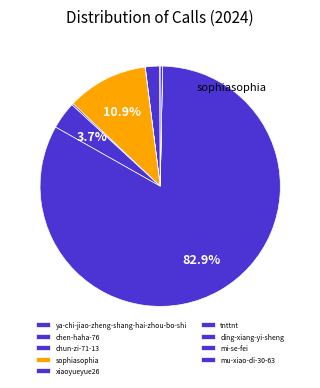

How many slices are in this pie chart?

9